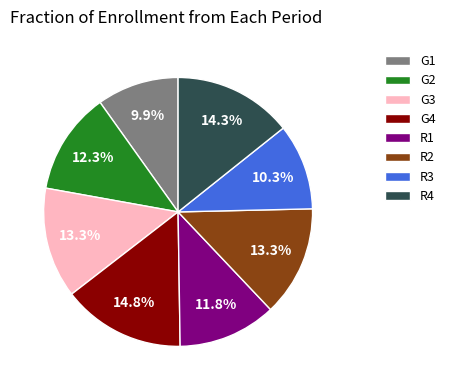

Do R1 and G4 together represent more than half of the pie?

No